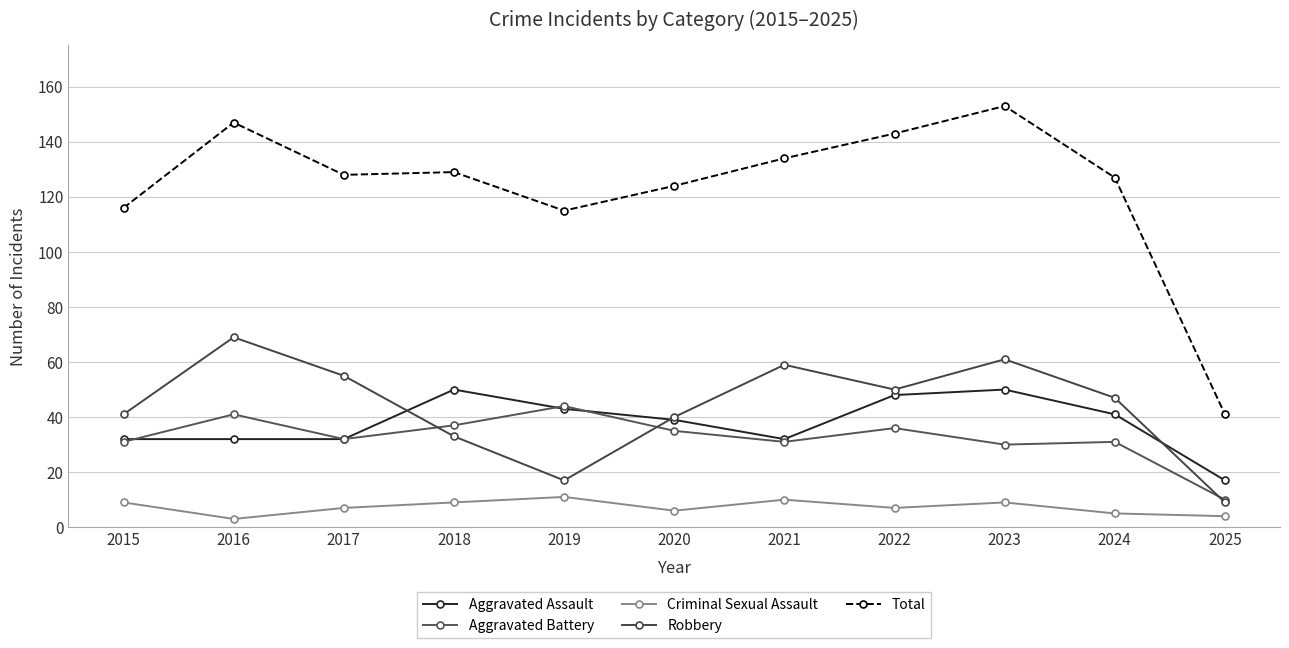

What is the spread (max minus min) of values at 2016?

144